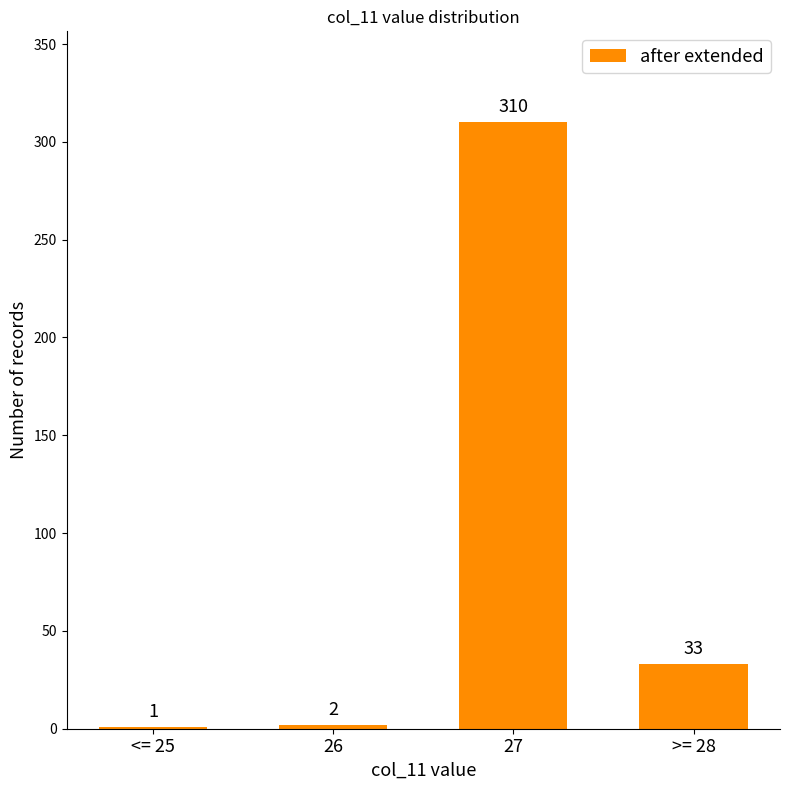

What is the ratio of the value at >= 28 to the value at <= 25?

33.0